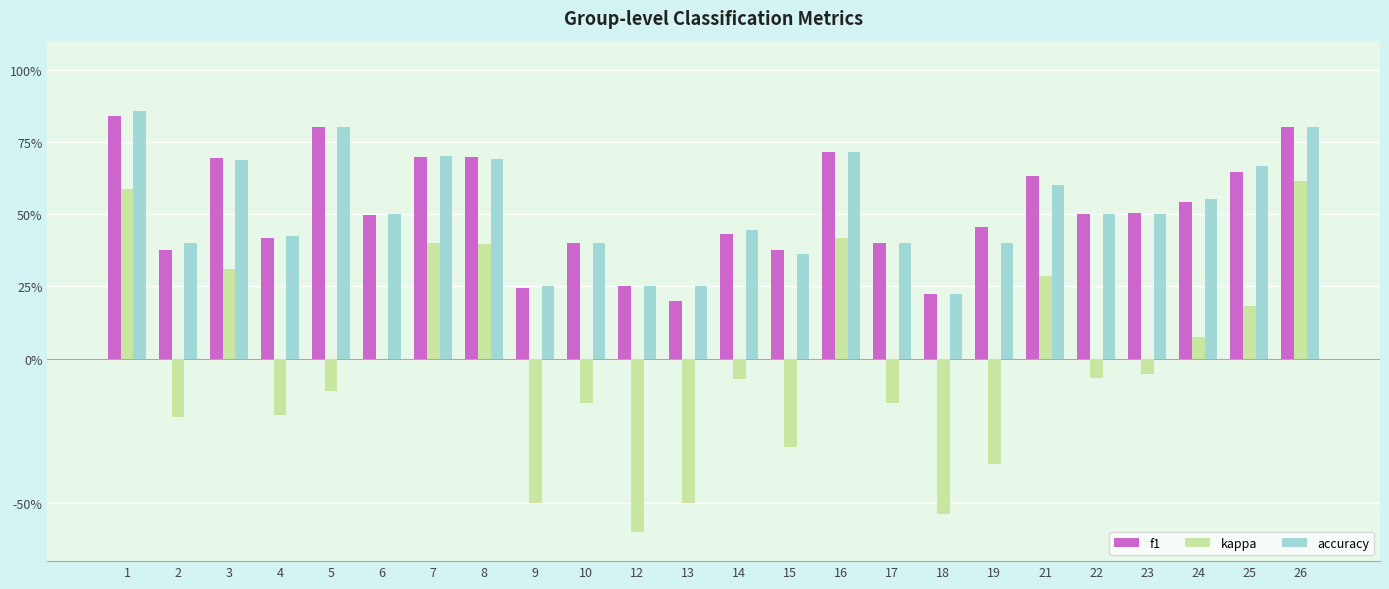

What are all the series names shown in the legend?

f1, kappa, accuracy